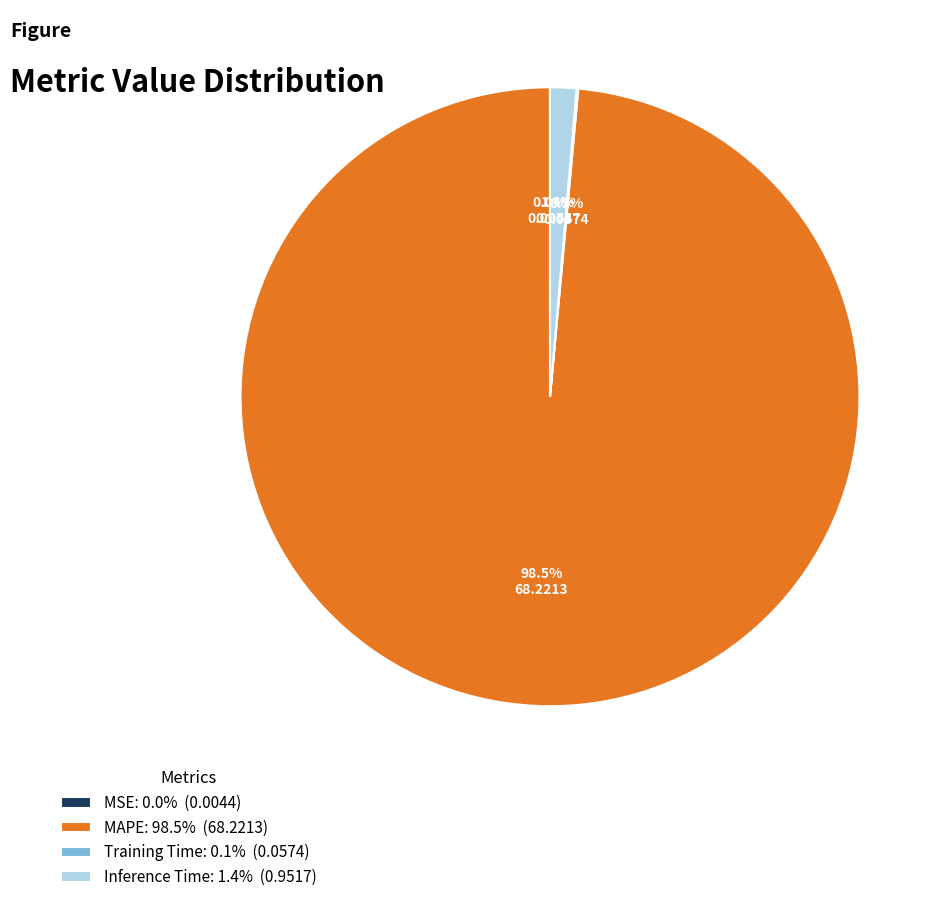

Between MAPE: 98.5% (68.2213) and Inference Time: 1.4% (0.9517), which is larger?

MAPE: 98.5% (68.2213)